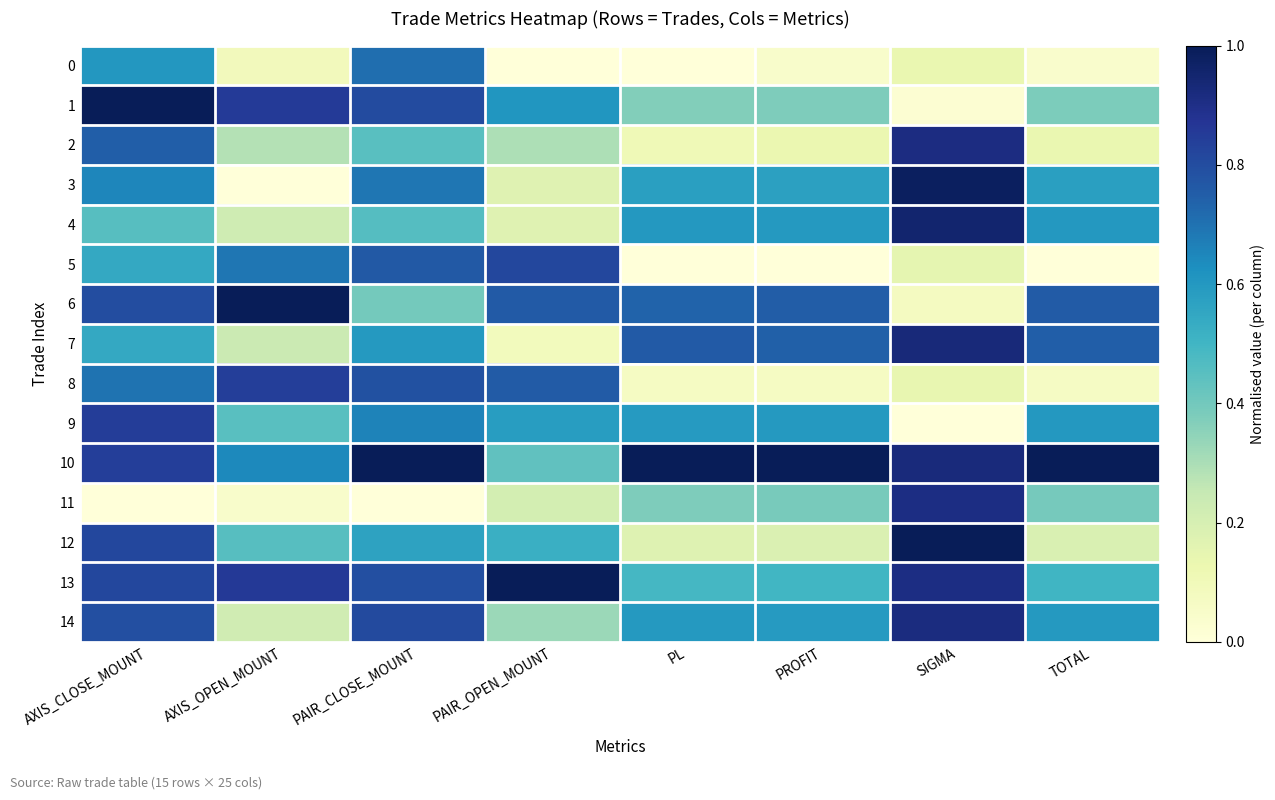

At which category is the sum across all series the highest?

AXIS_CLOSE_MOUNT